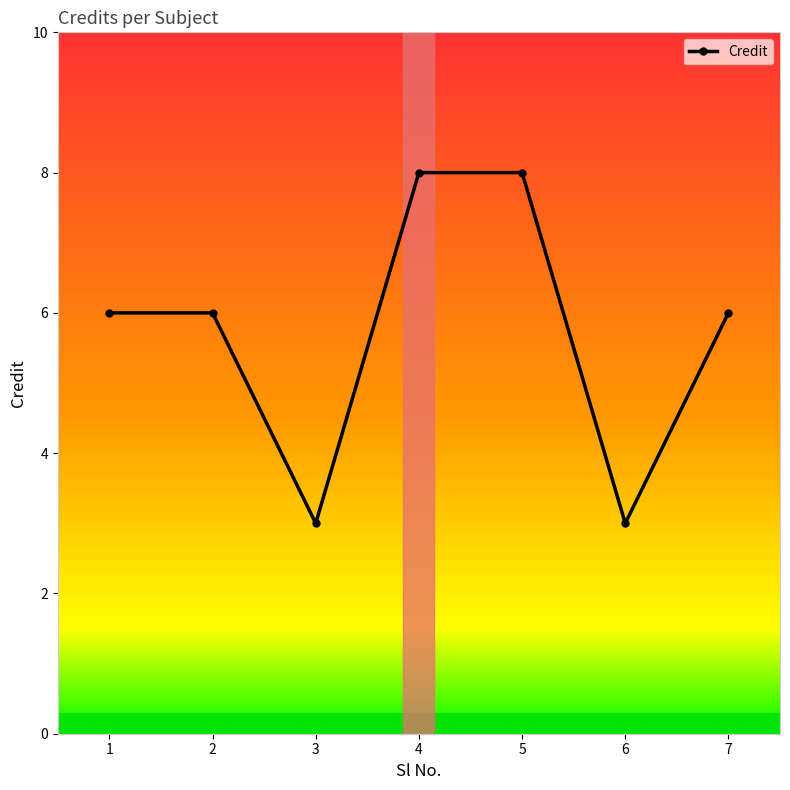

How many series are shown in this chart?

1